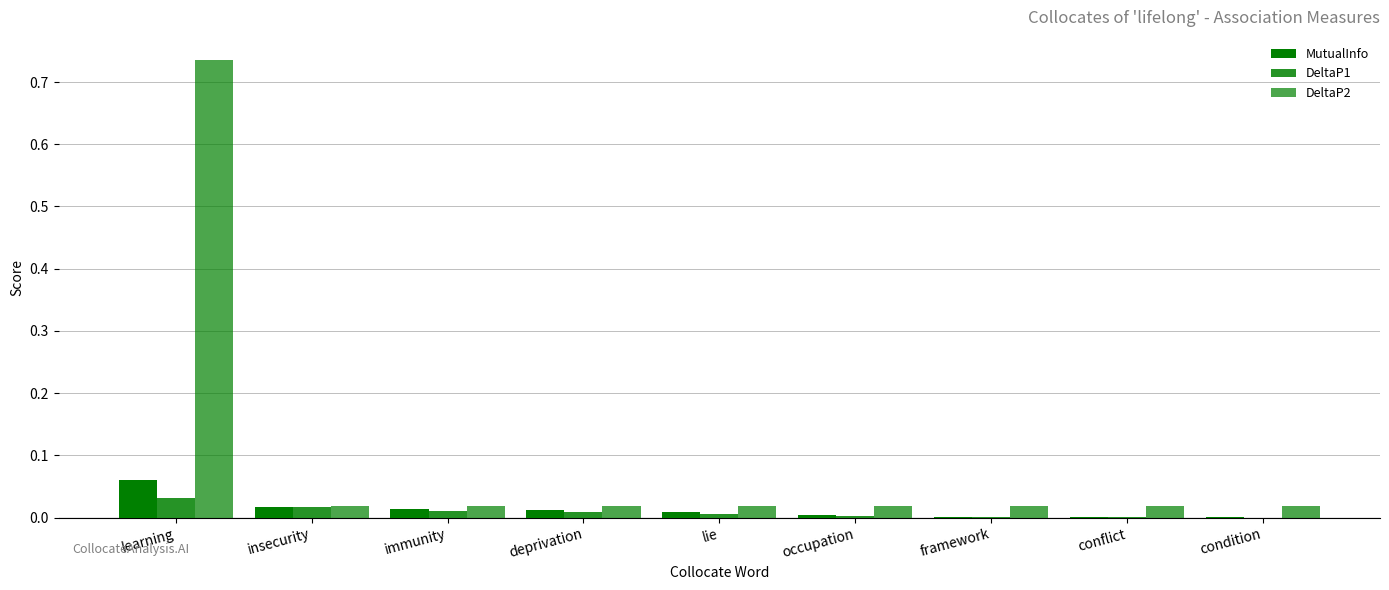

List the series in order of their peak value, highest first.

DeltaP2, MutualInfo, DeltaP1